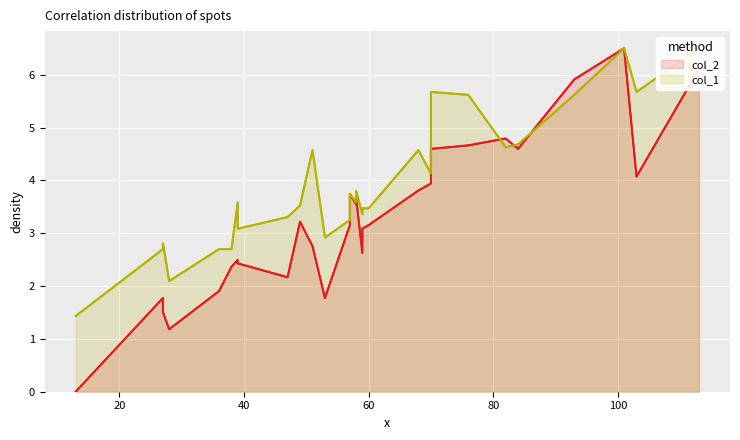

How many categories are shown in the chart?

30